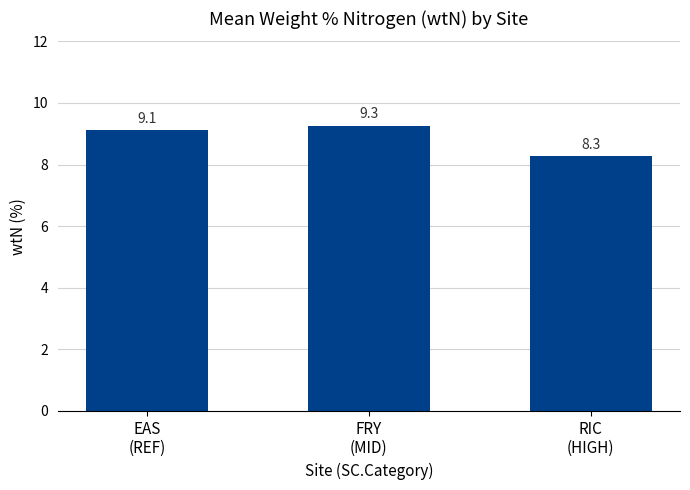

What is the average value?

8.9